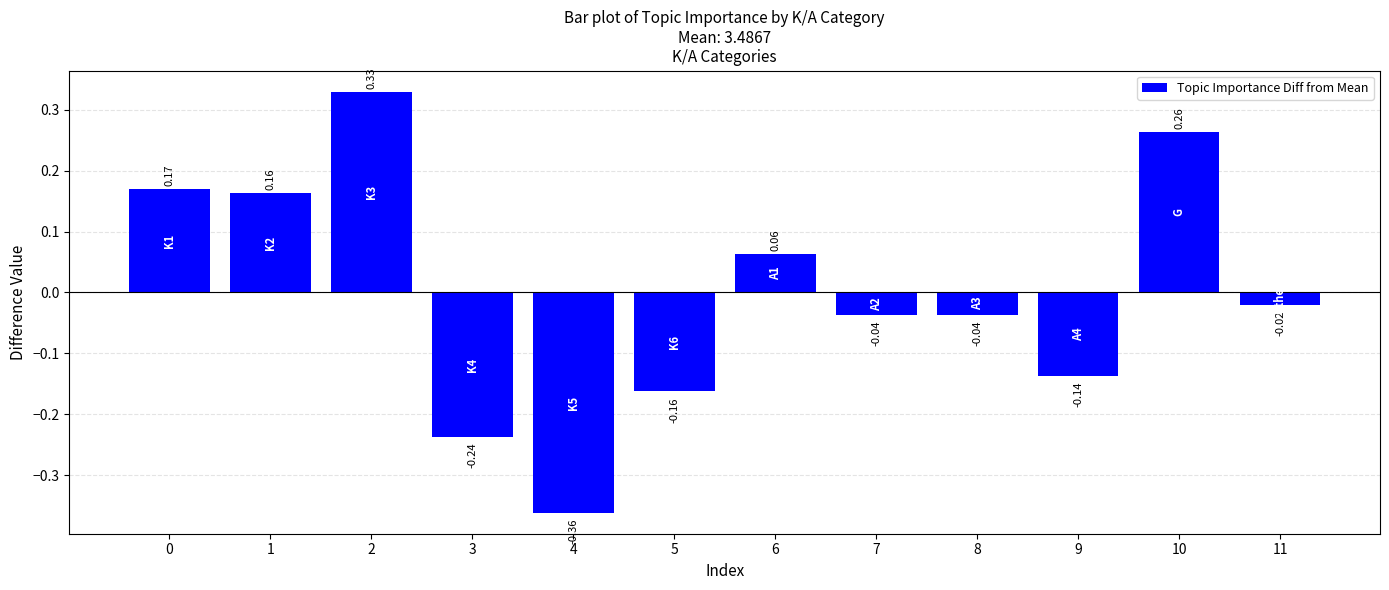

What is the sum of the values at 2 and 6?

0.4